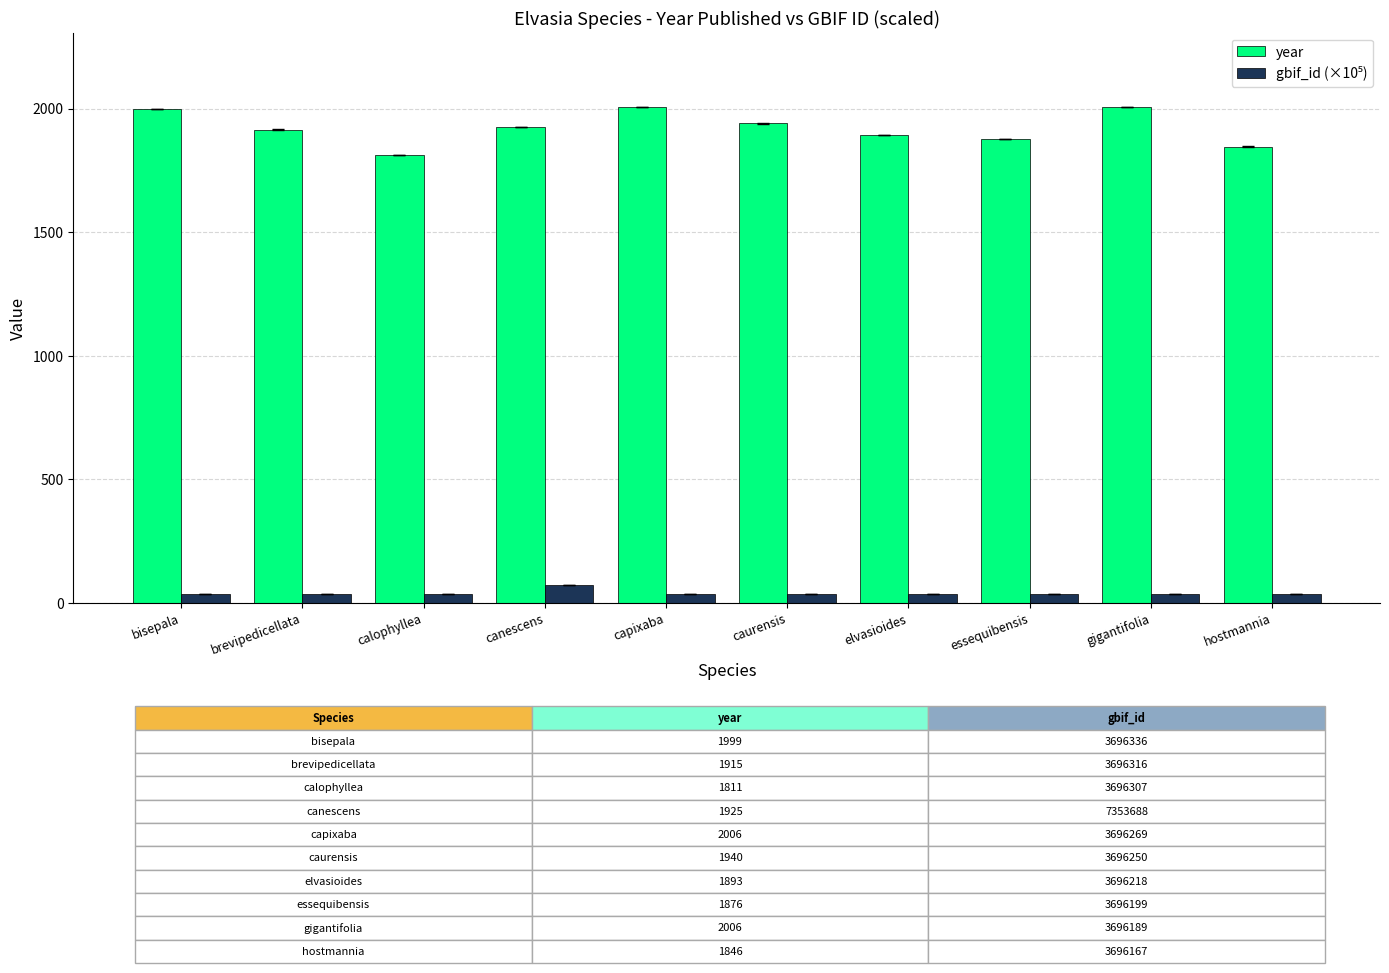

Is it true that year equals 1940.0 at caurensis?

True